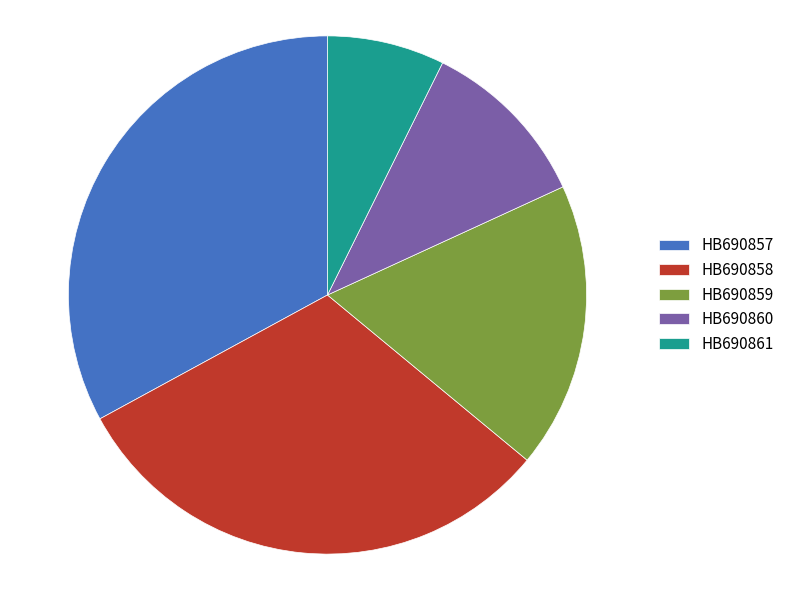

Is there any slice that represents more than half of the pie?

No